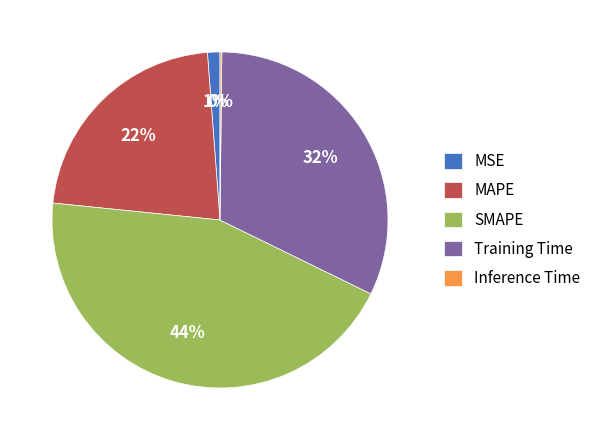

What is the ratio of the value at Training Time to the value at SMAPE?

0.7